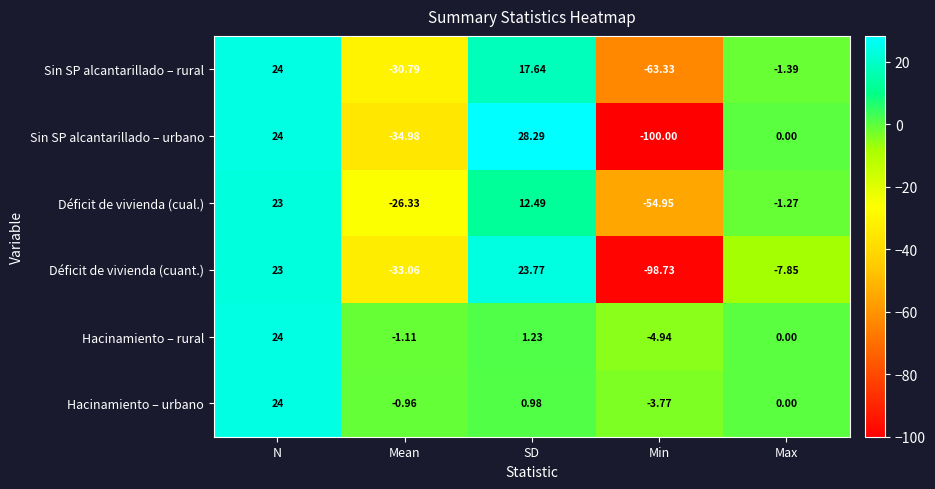

Which category has the highest value across all series?

SD